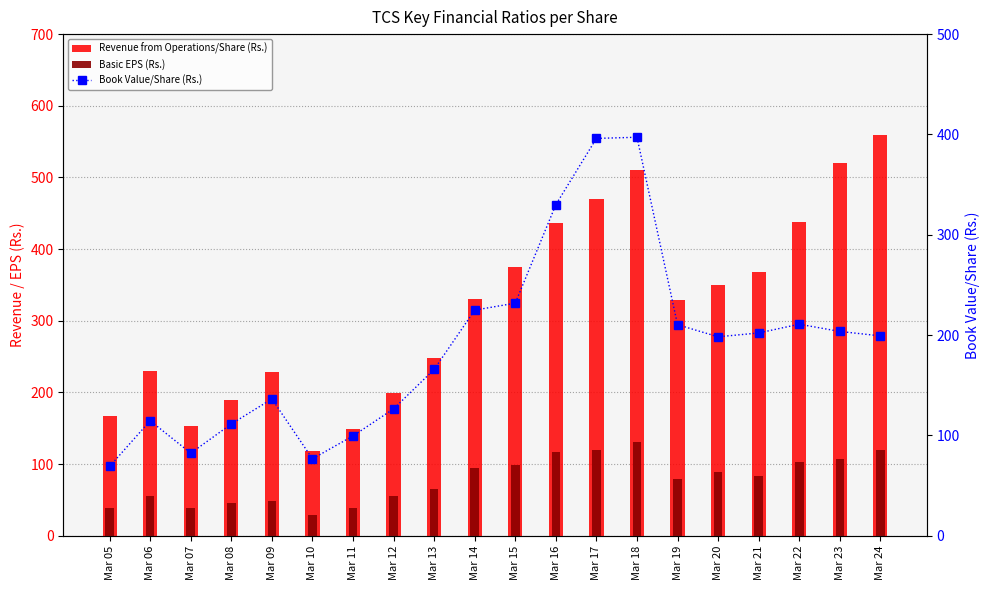

What value does the Basic EPS (Rs.) series have at Mar 09?

48.0